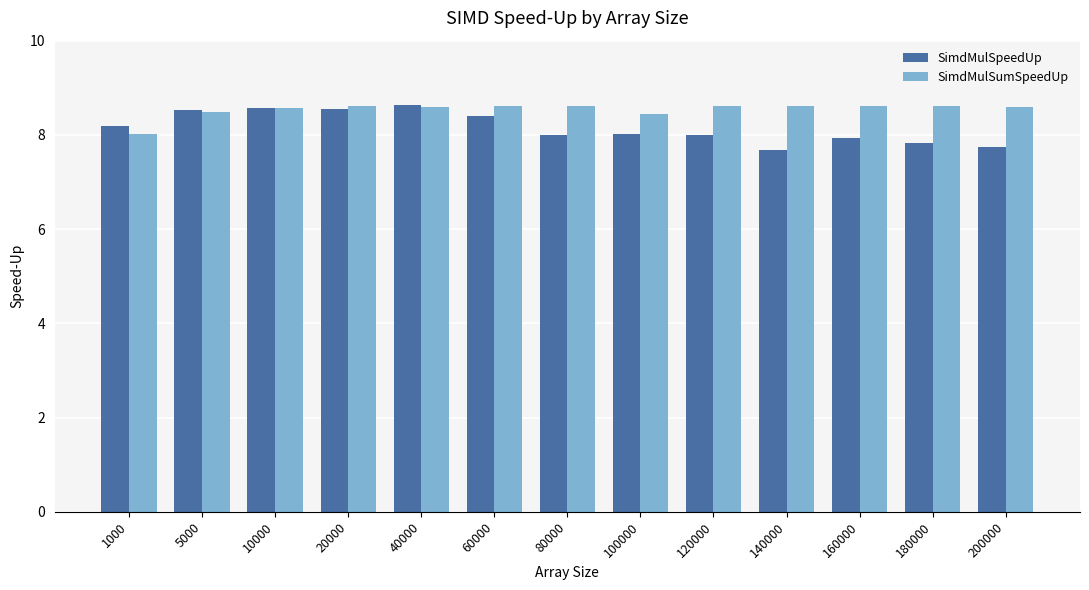

What is the greatest value displayed?

8.6